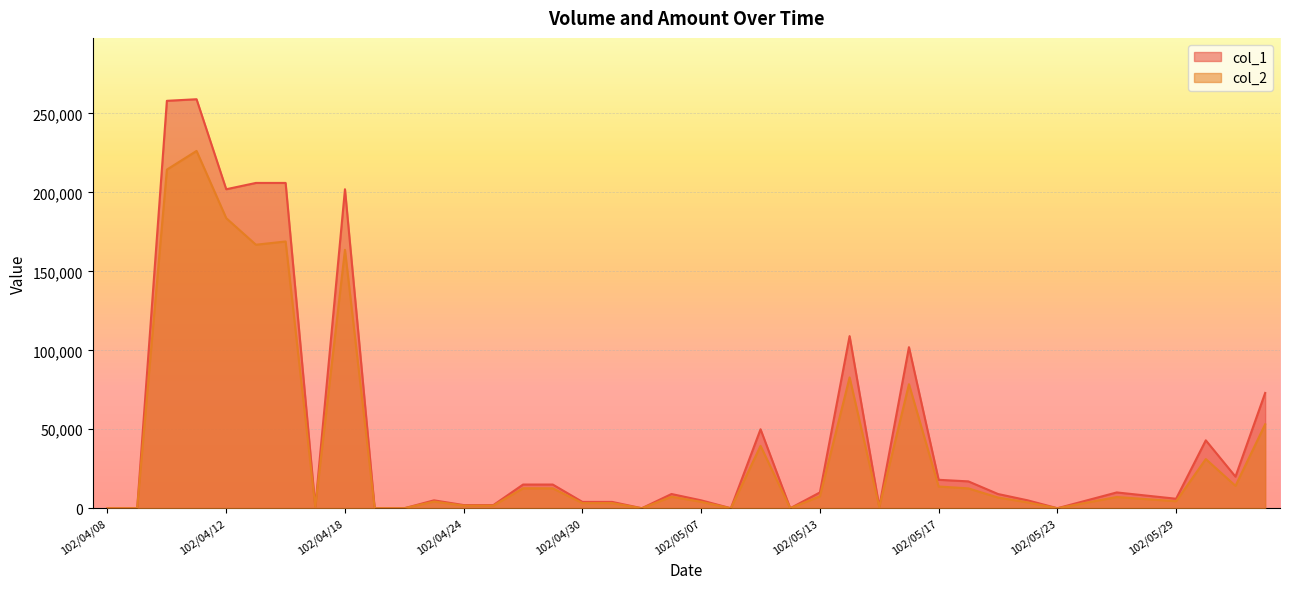

Reading left to right, extract all data points from this chart.

col_1: 0	0	258000	259000	202000	206000	206000	1000	202000	0	0	5000	2000	2000	15000	15000	4000	4000	0	9000	5000	0	50000	0	10000	109000	1000	102000	18000	17000	9000	5000	0	5000	10000	8000	6000	43000	20000	73000
col_2: 0	0	214440	226270	183690	166870	168920	840	163640	0	0	4250	1680	1680	12650	12600	3240	3280	0	7290	4050	0	39500	0	7600	82840	770	78540	13760	12570	6780	3700	0	3600	7100	5760	4440	31130	14200	53140